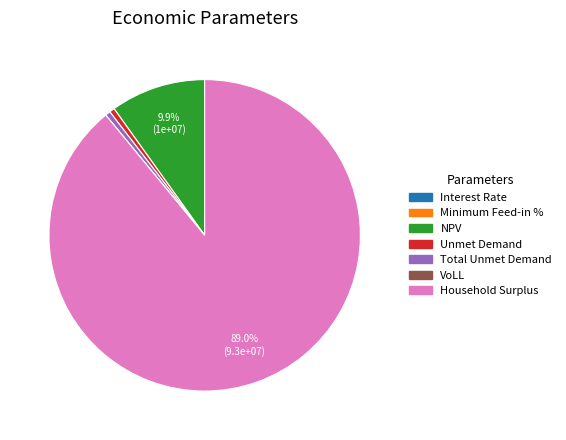

Do Unmet Demand and Household Surplus together represent more than half of the pie?

Yes